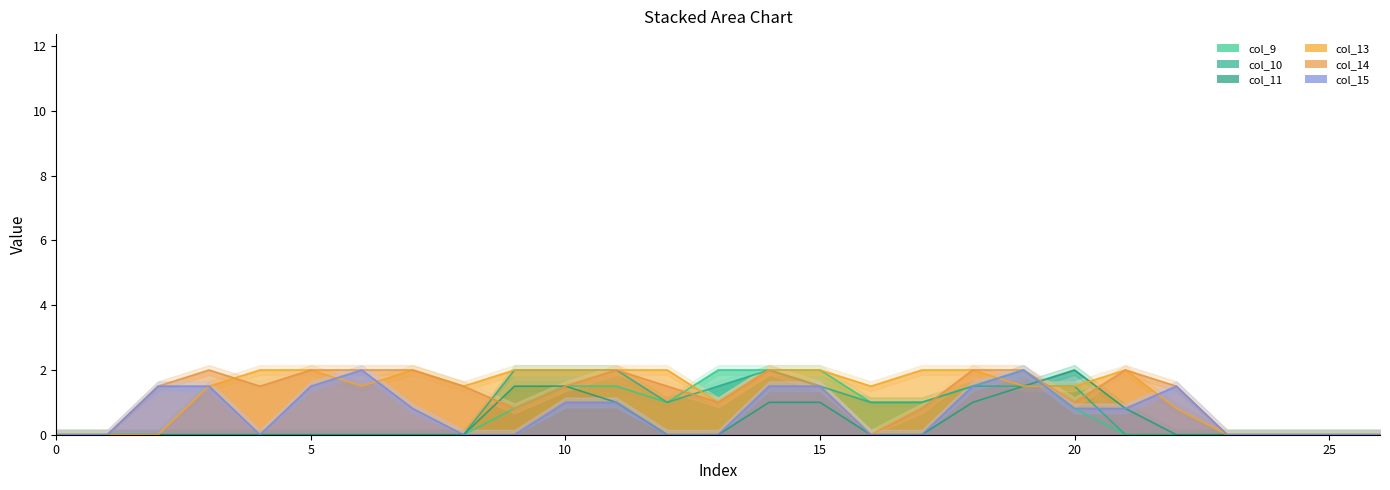

At which label is col_10 closest to 1?

12